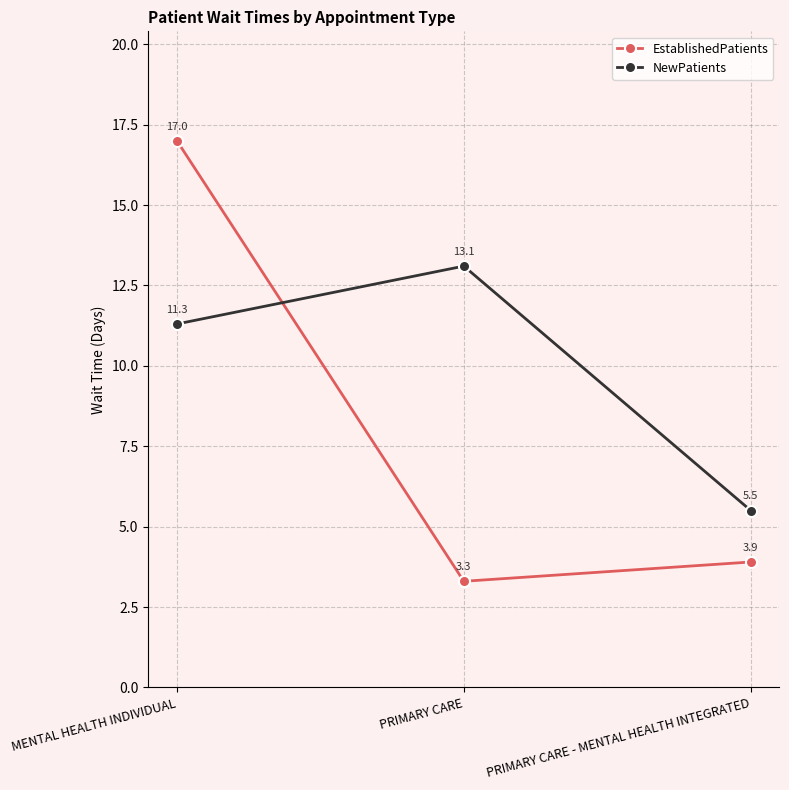

At which category does the chart reach its peak across all series?

MENTAL HEALTH INDIVIDUAL